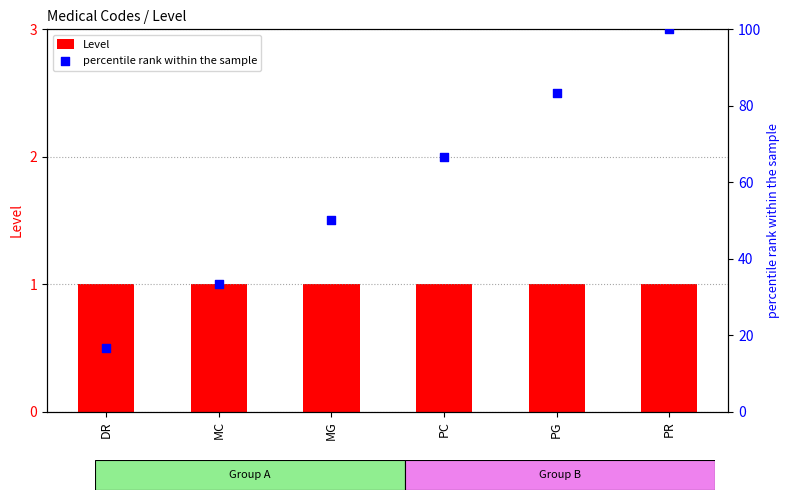

At which category is the sum across all series the highest?

PR